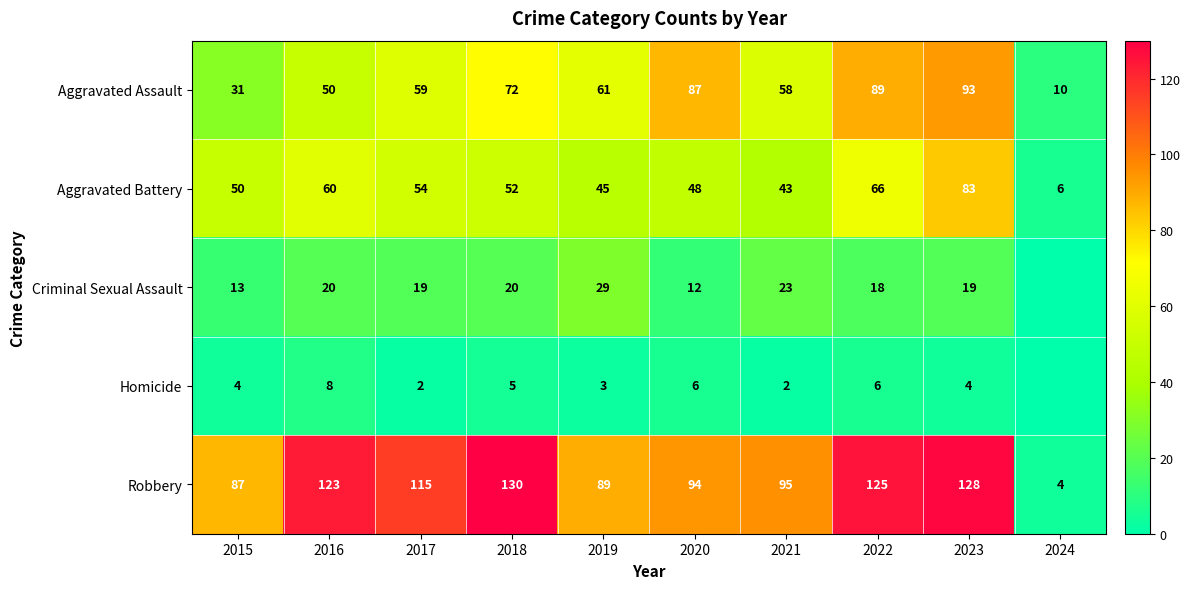

What is the total value across all series at 2023?

327